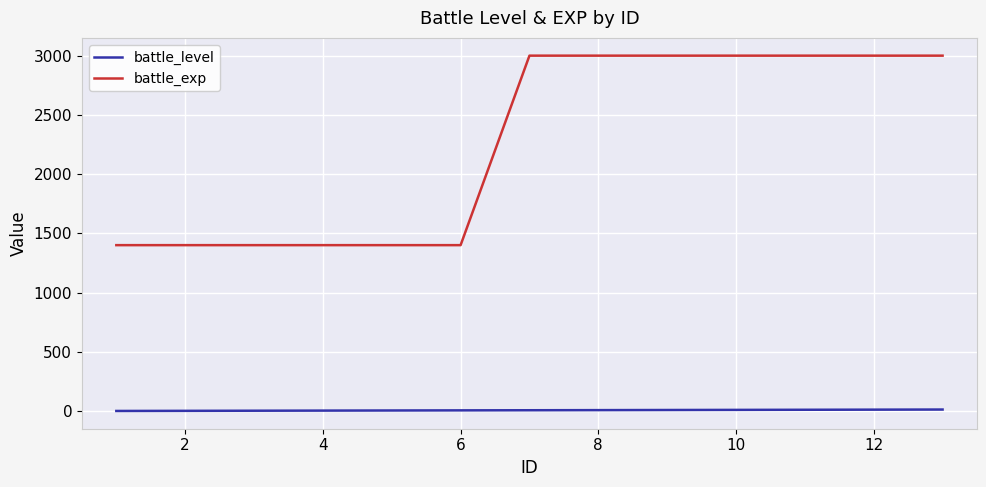

Which series has the largest range (max minus min)?

battle_exp